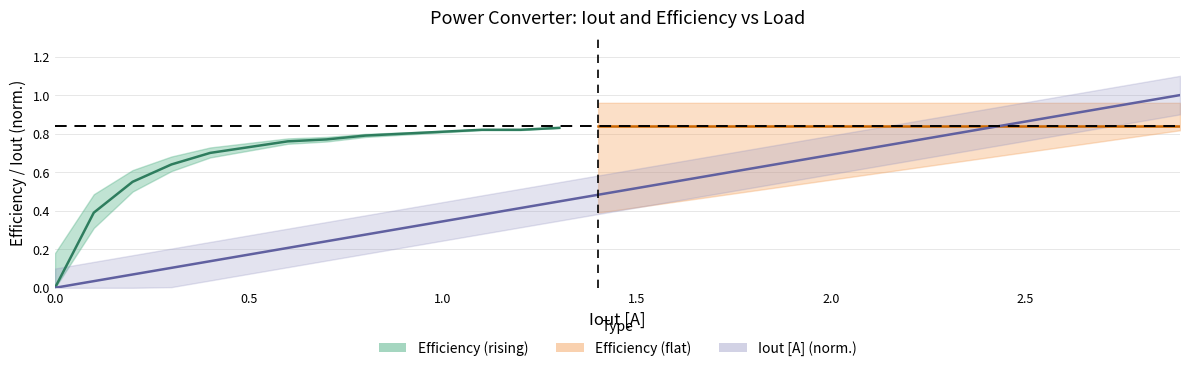

Which has a higher value, 0.6 or 2.5?

2.5